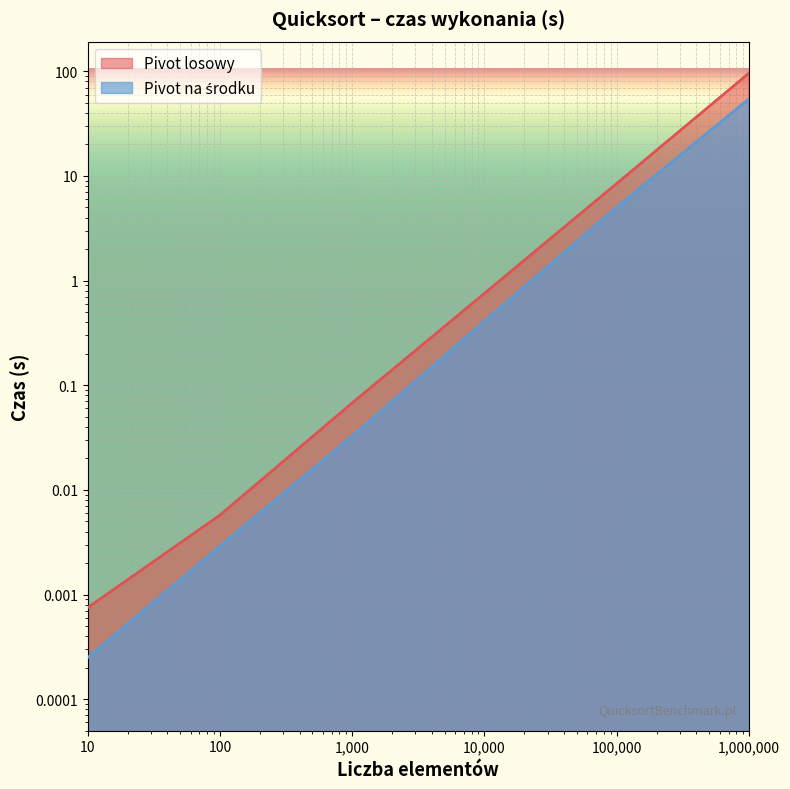

True or false: Pivot losowy has a value of 8.5 at 100000.

True